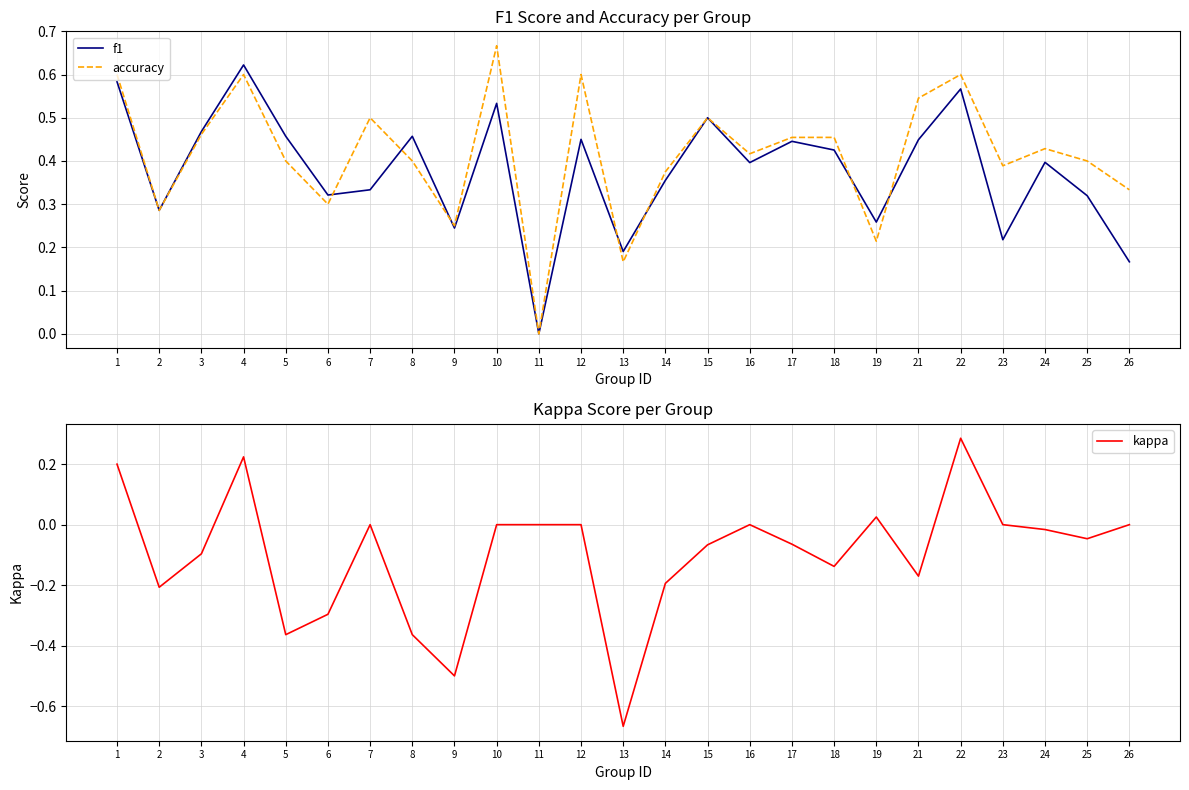

Is it true that accuracy equals 0.4 at 5?

True